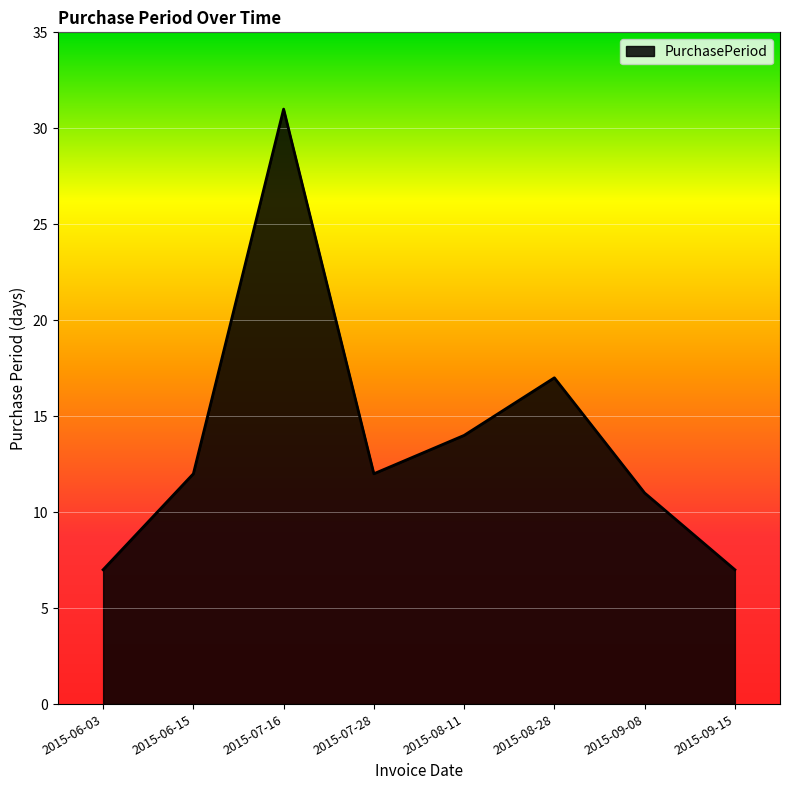

What is the change in value from 2015-07-28 to 2015-08-11?

+2